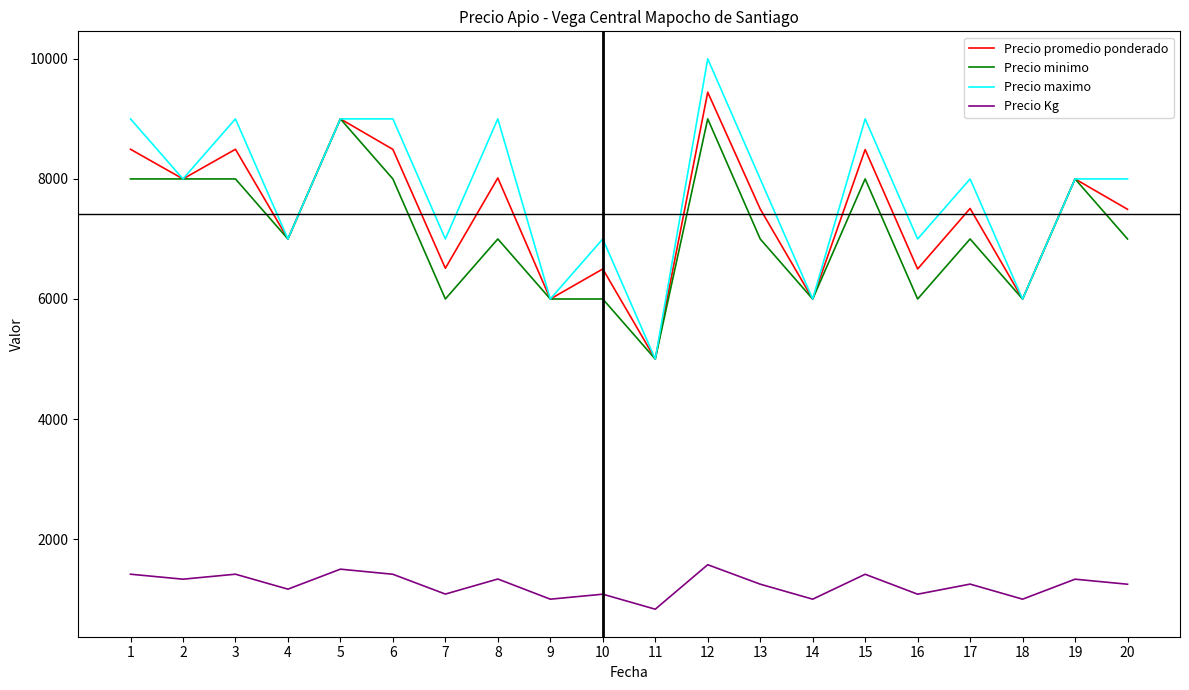

What is the difference between the highest and lowest values at 6?

7585